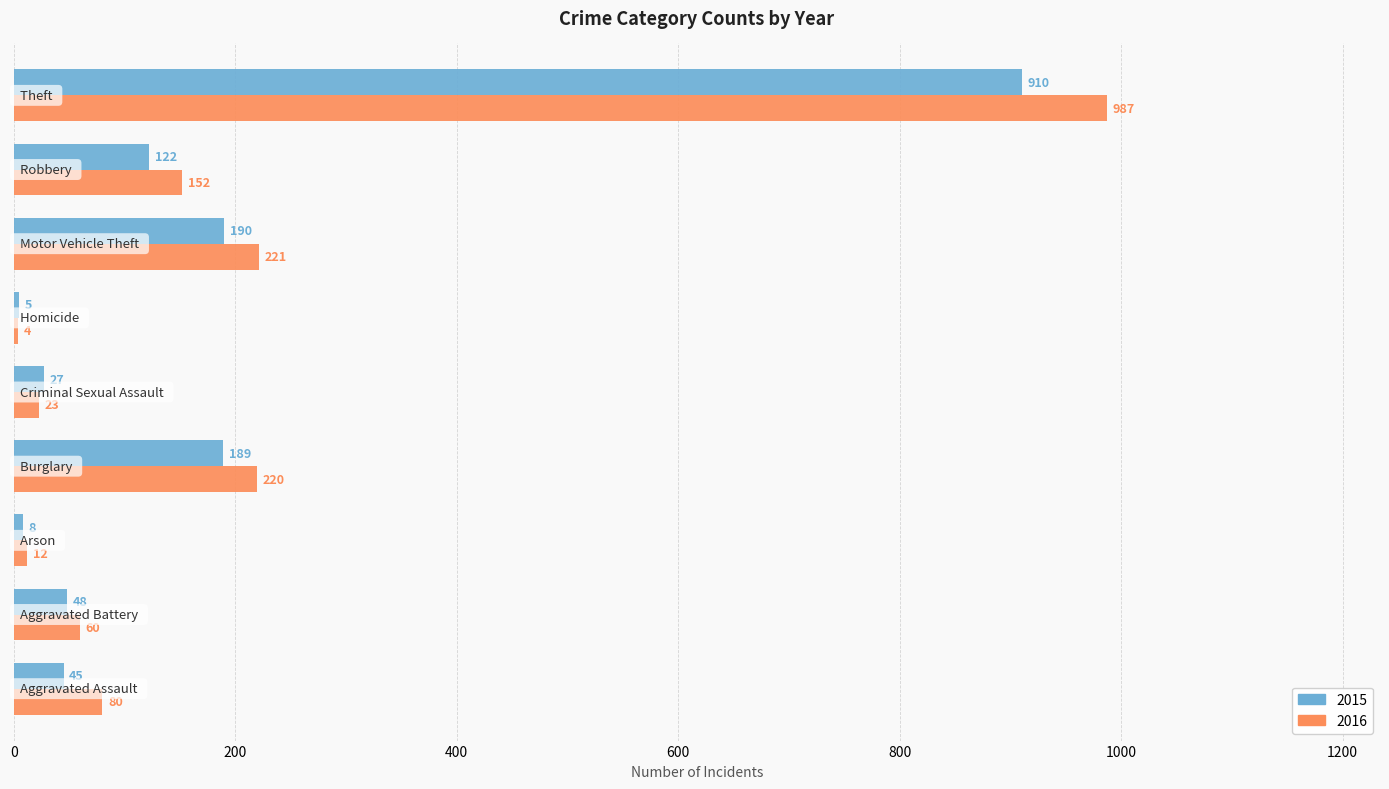

What is the sum of all 2016 values?

1759